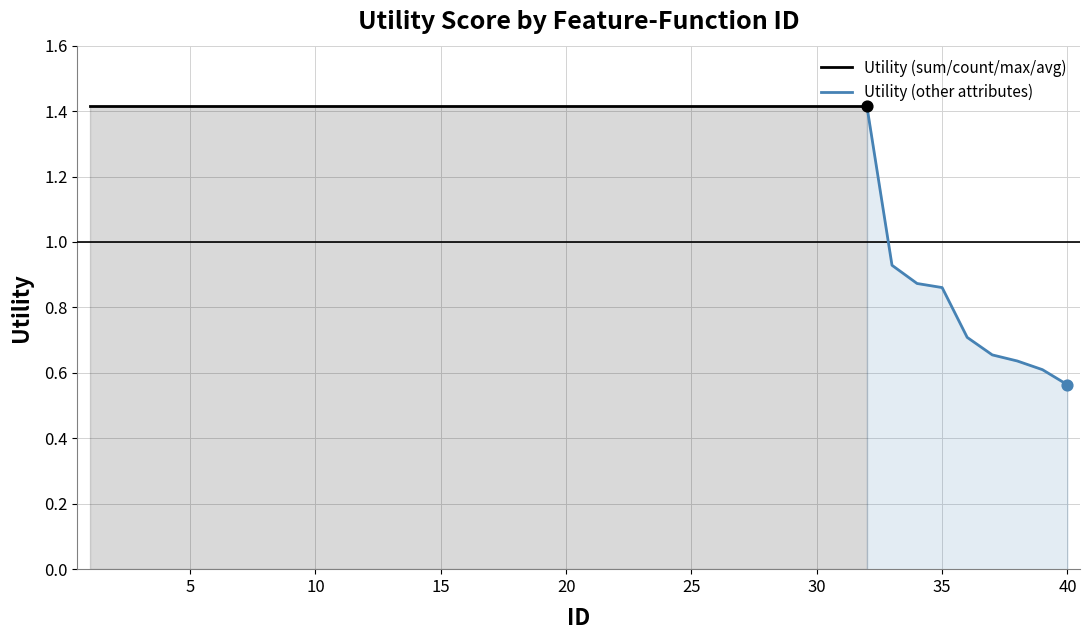

Between 31 and 5, which is larger?

31